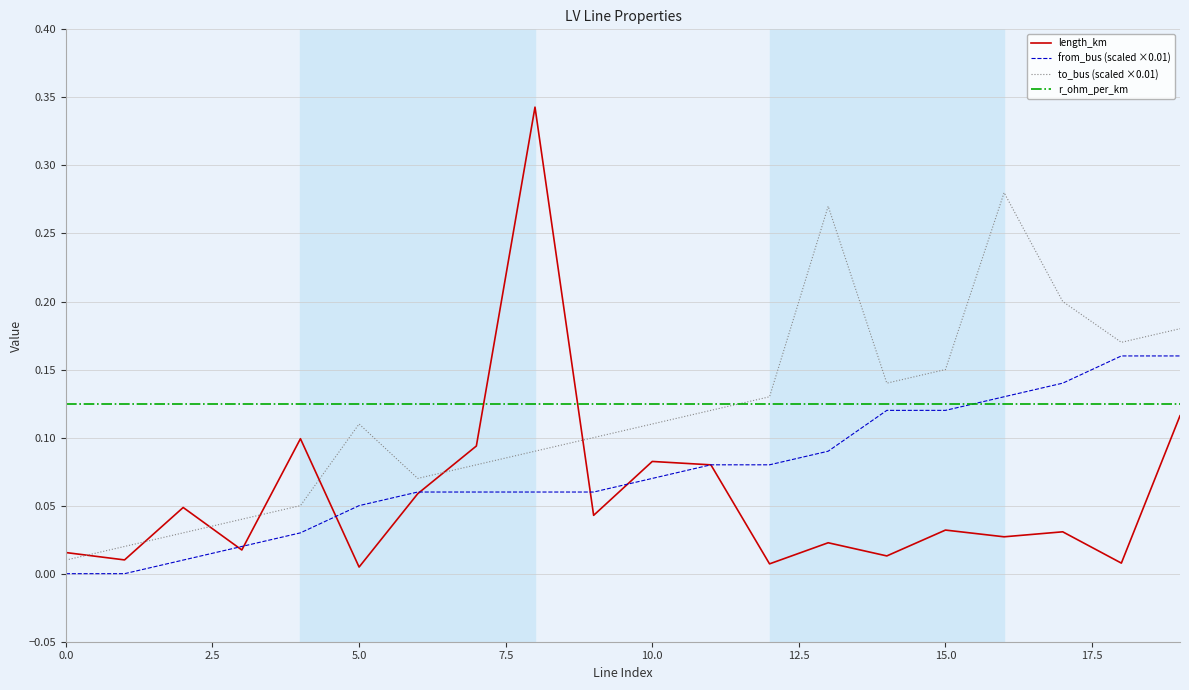

List the series in order of their peak value, highest first.

length_km, to_bus (scaled ×0.01), from_bus (scaled ×0.01), r_ohm_per_km